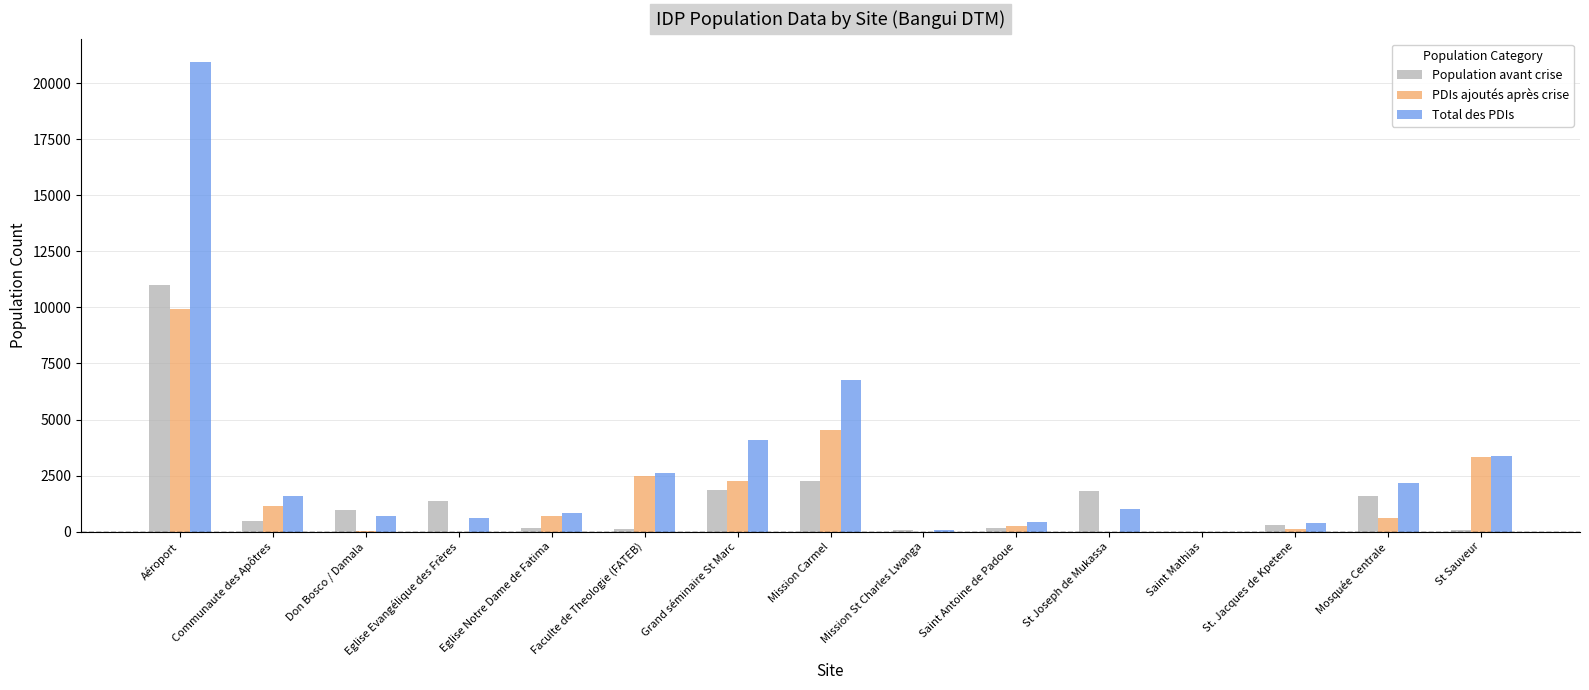

What value does the Total des PDIs series have at Saint Antoine de Padoue, to the nearest 50?

400